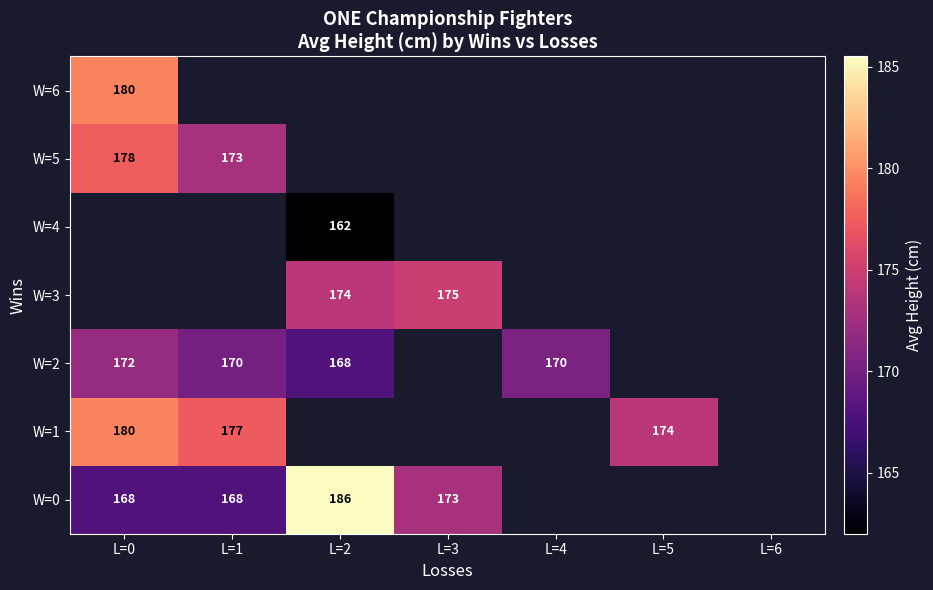

At how many categories does at least one series exceed 162?

6